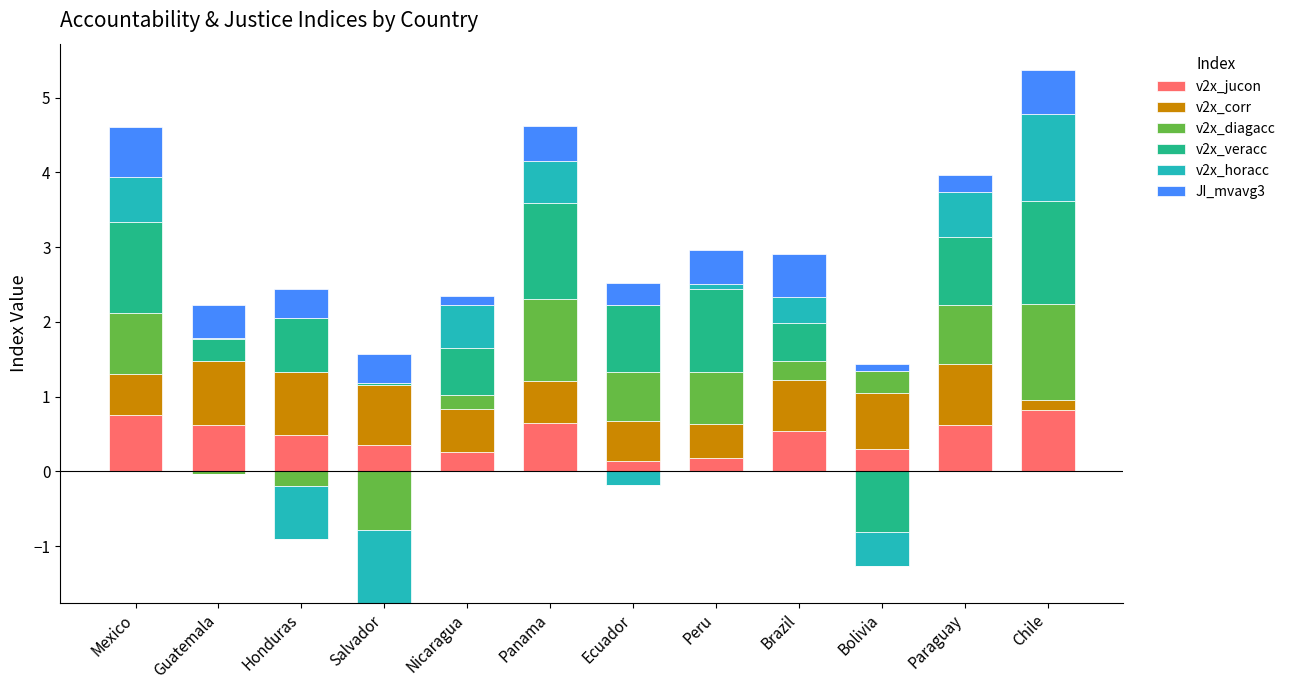

What is the value of the JI_mvavg3 bar at the 9th from the left?

0.6